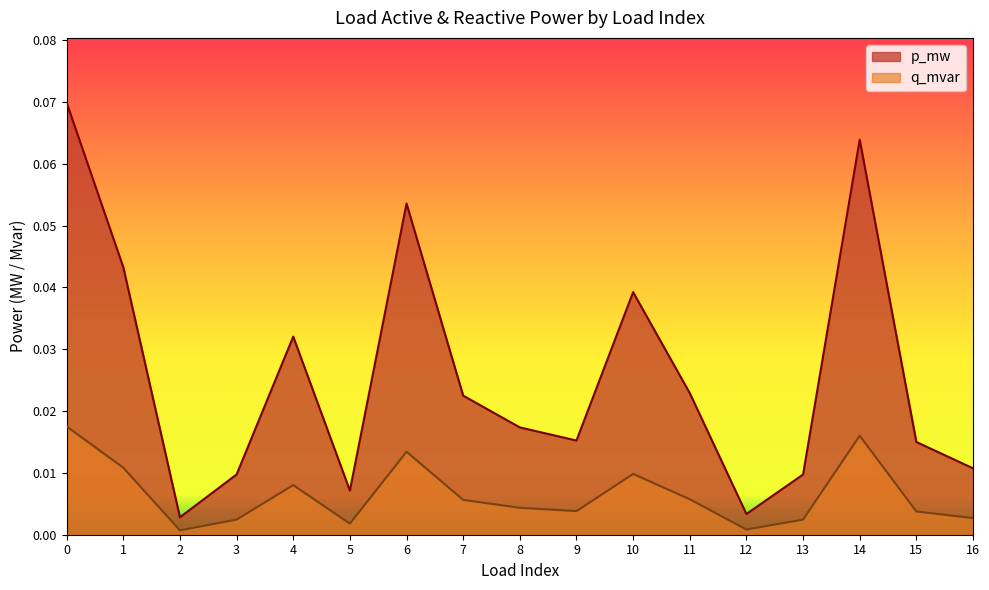

What is the sum of the p_mw values at 4 and 10?

0.1